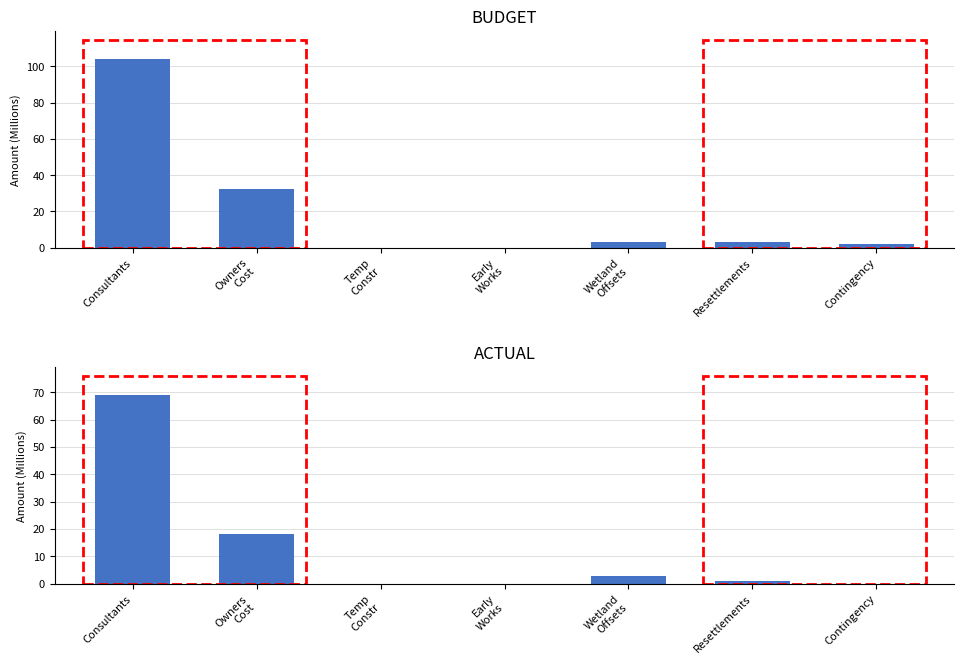

What is the difference between the second highest and minimum values in the ACTUAL series?

18.1